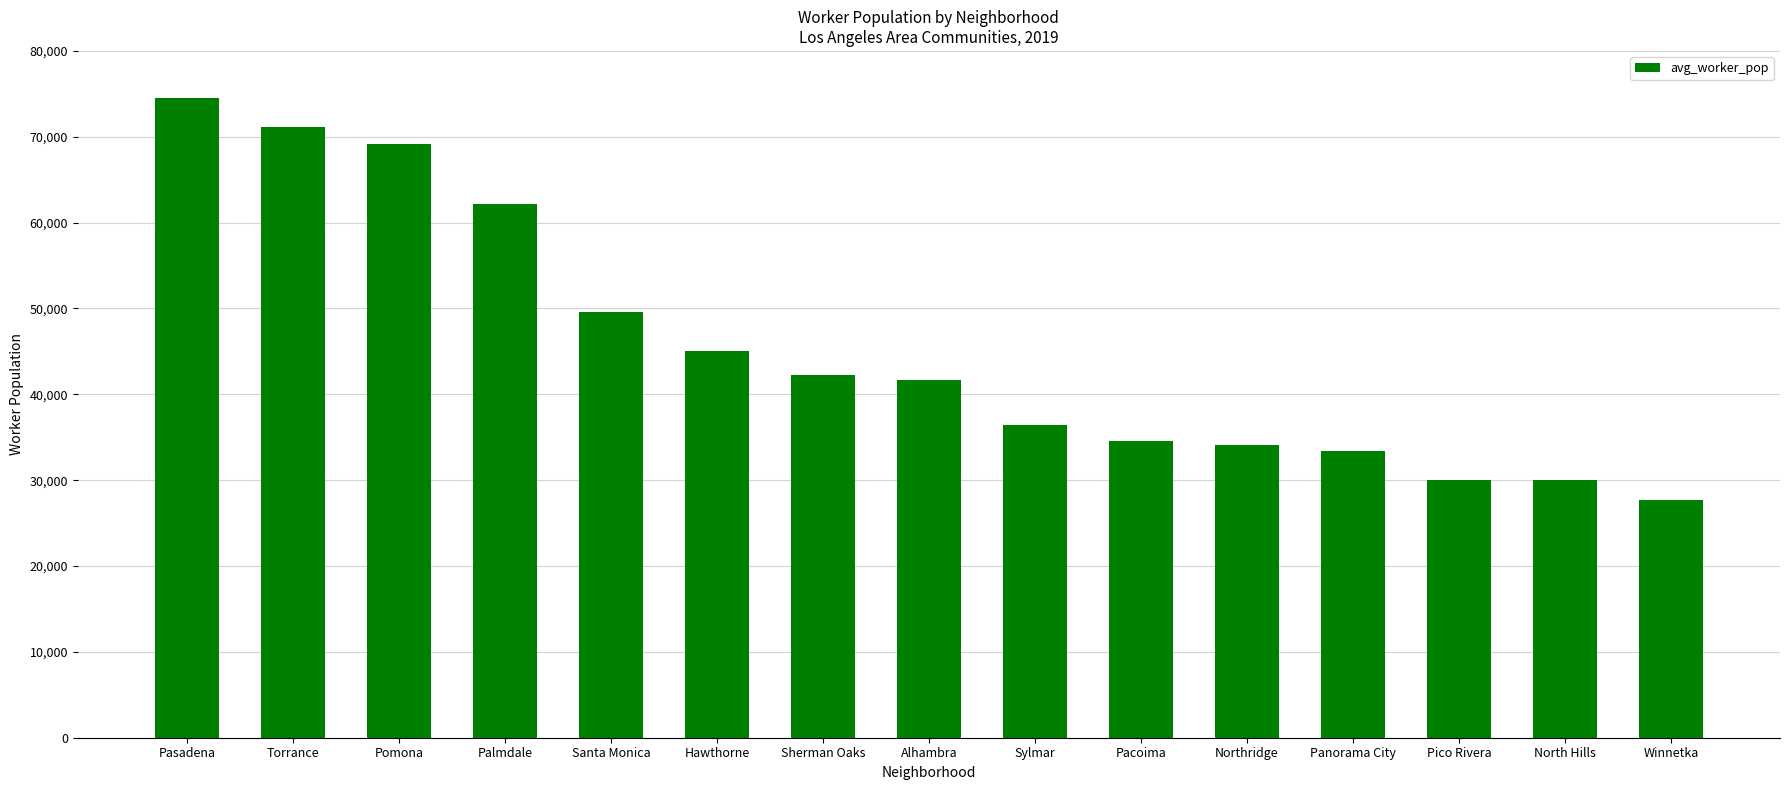

The value at Pacoima is 17935. True or false?

False